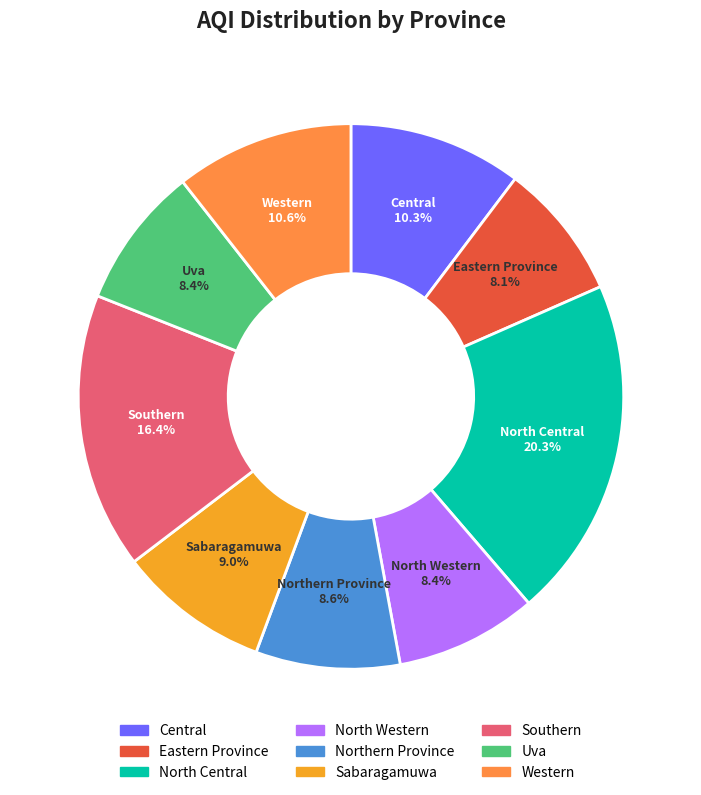

What percentage is the Southern slice, to the nearest percent?

16%